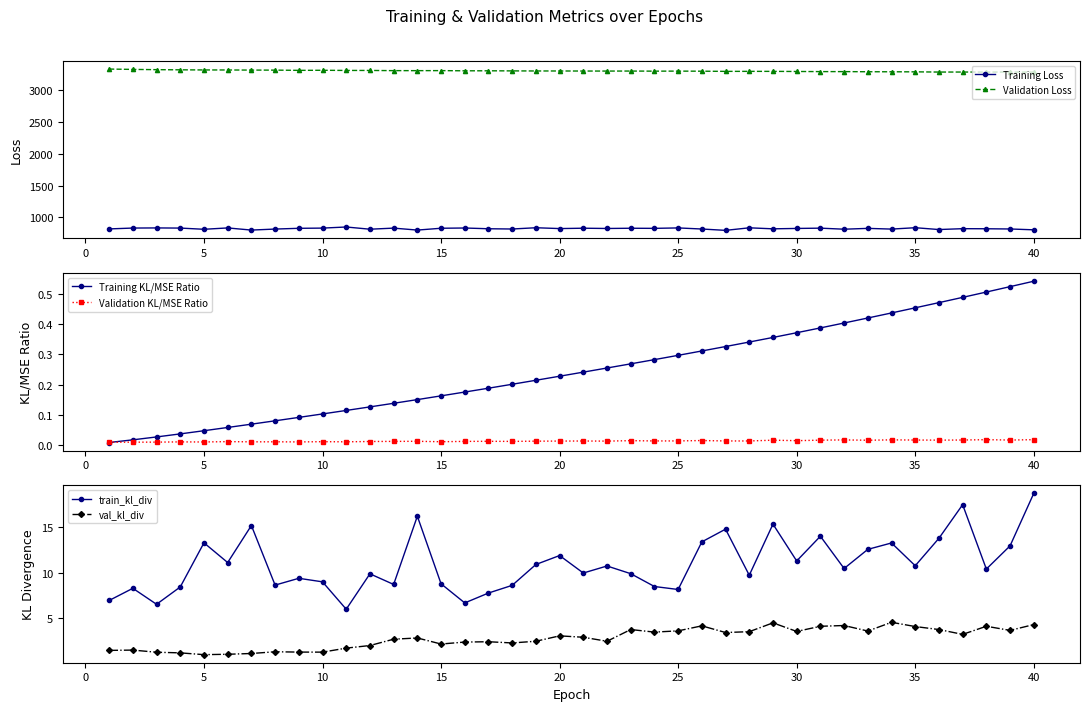

How many data points does each series have?

40